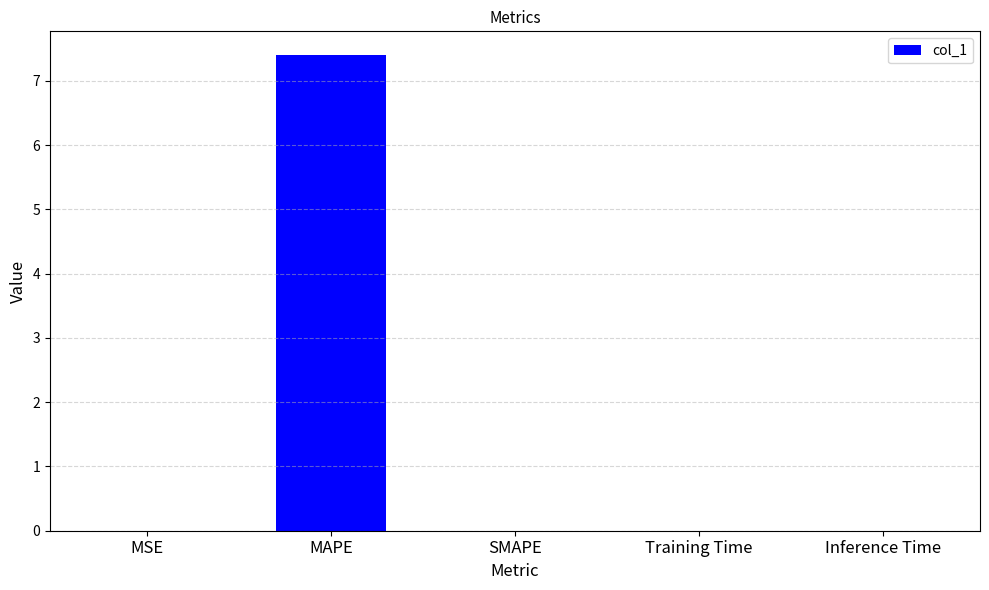

What is the maximum value shown in the chart?

7.4